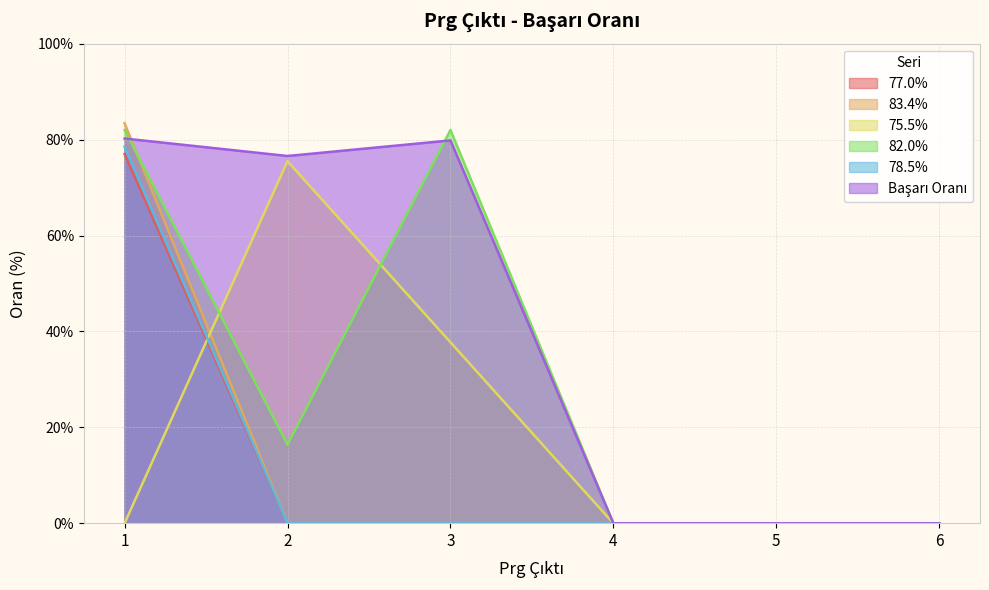

What is the difference between the Başarı Oranı values at 4 and 1?

80.2